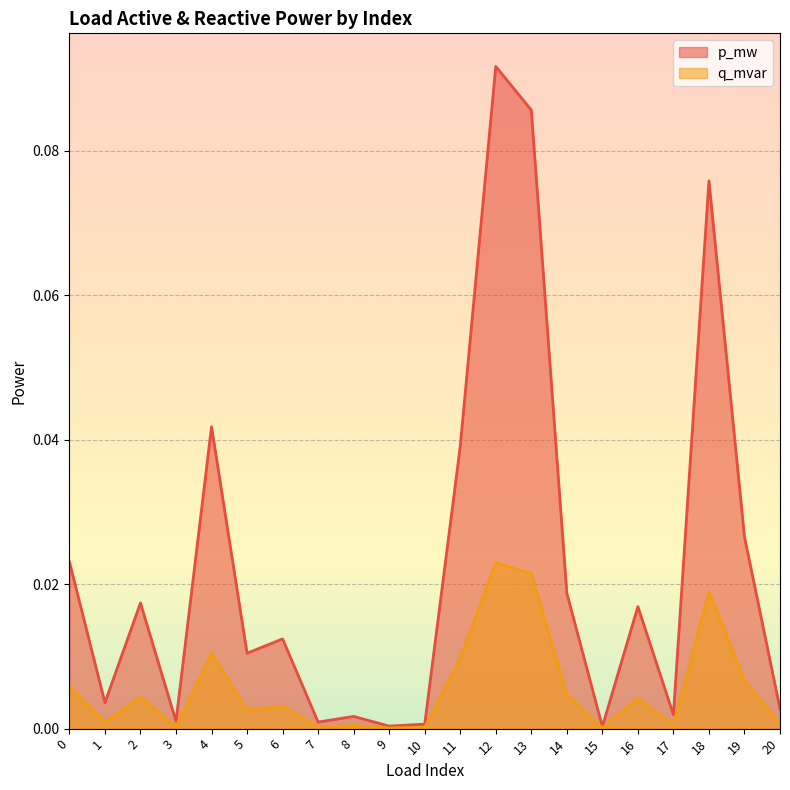

What are all the series names shown in the legend?

p_mw, q_mvar